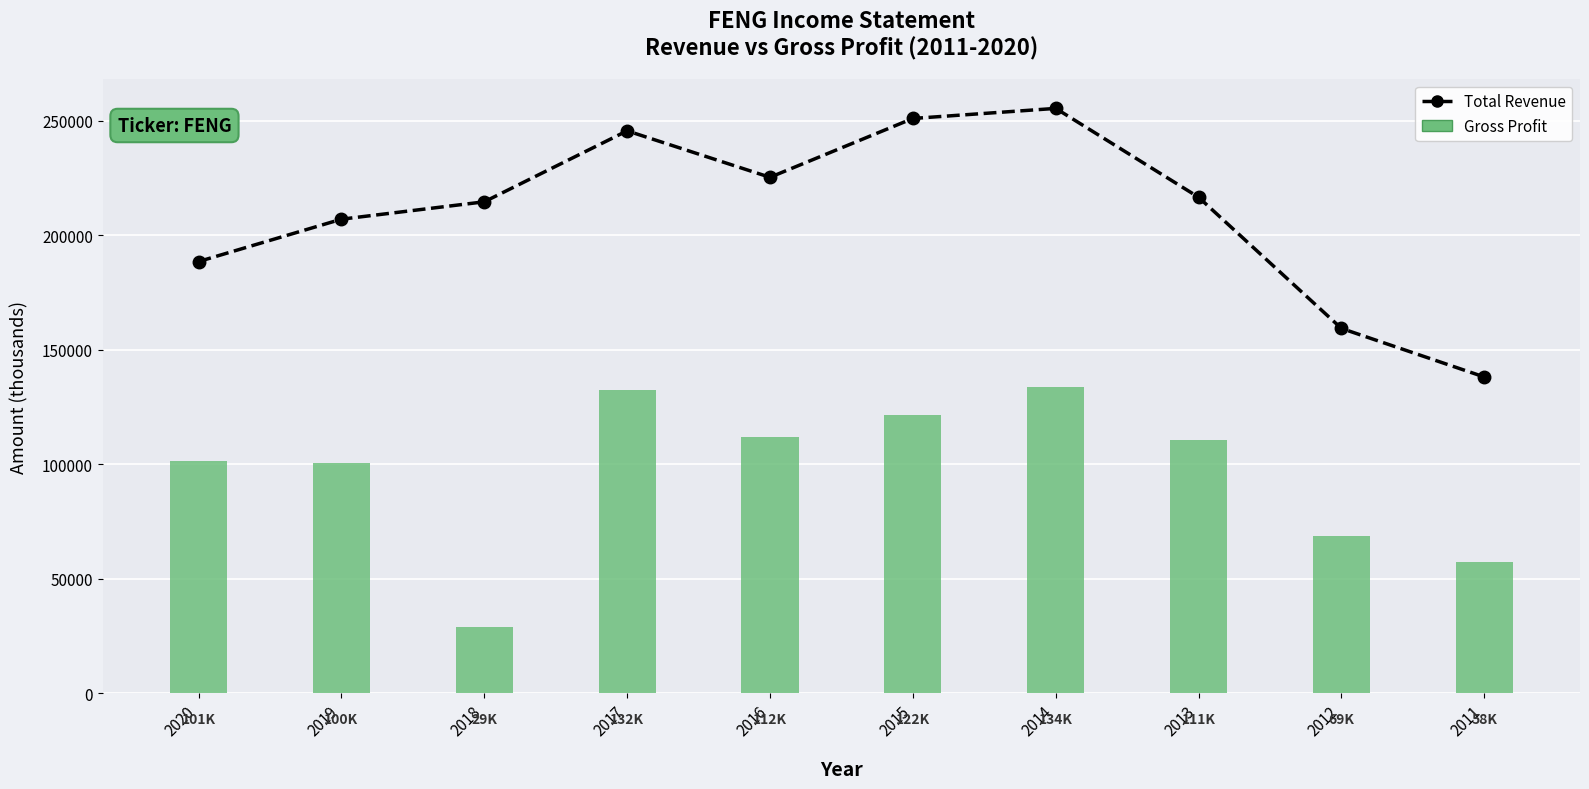

The chart shows a value of 138200 at 2011. True or false?

True